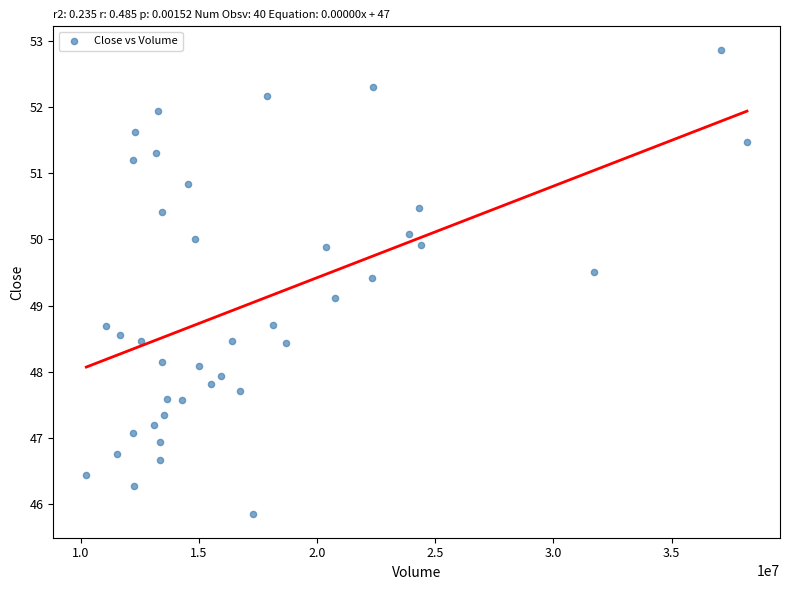

What is the range of X values (max minus min)?

27938613.0